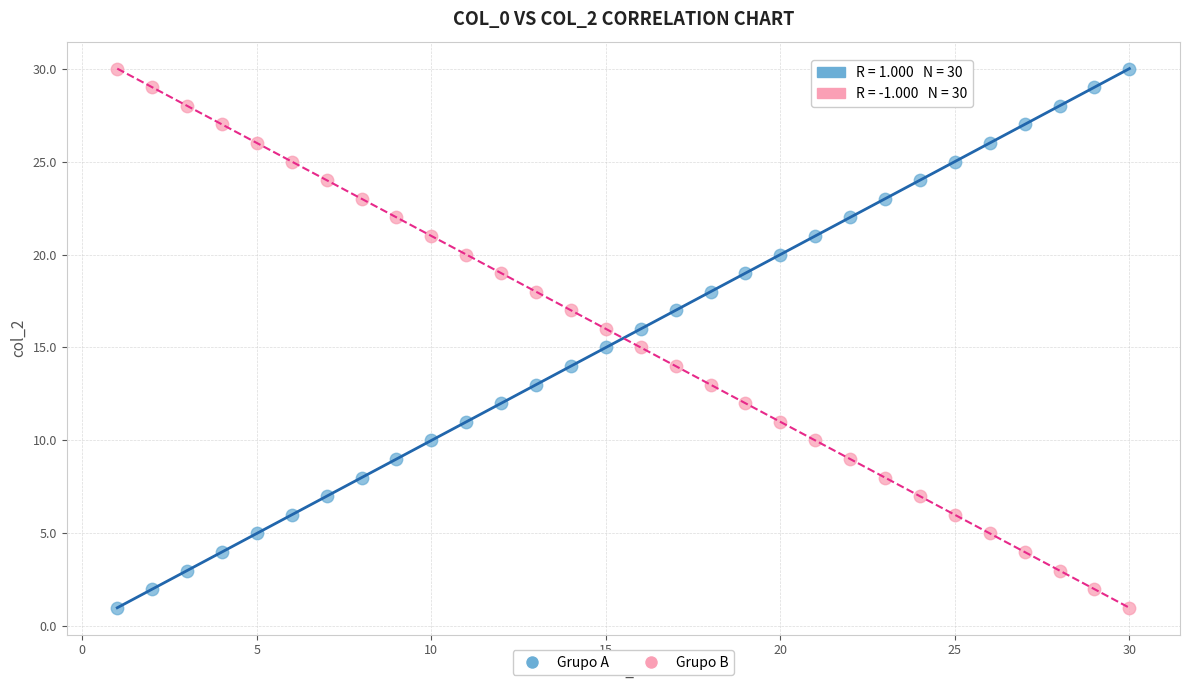

What is the X range (max minus min) for the scatter plot?

29